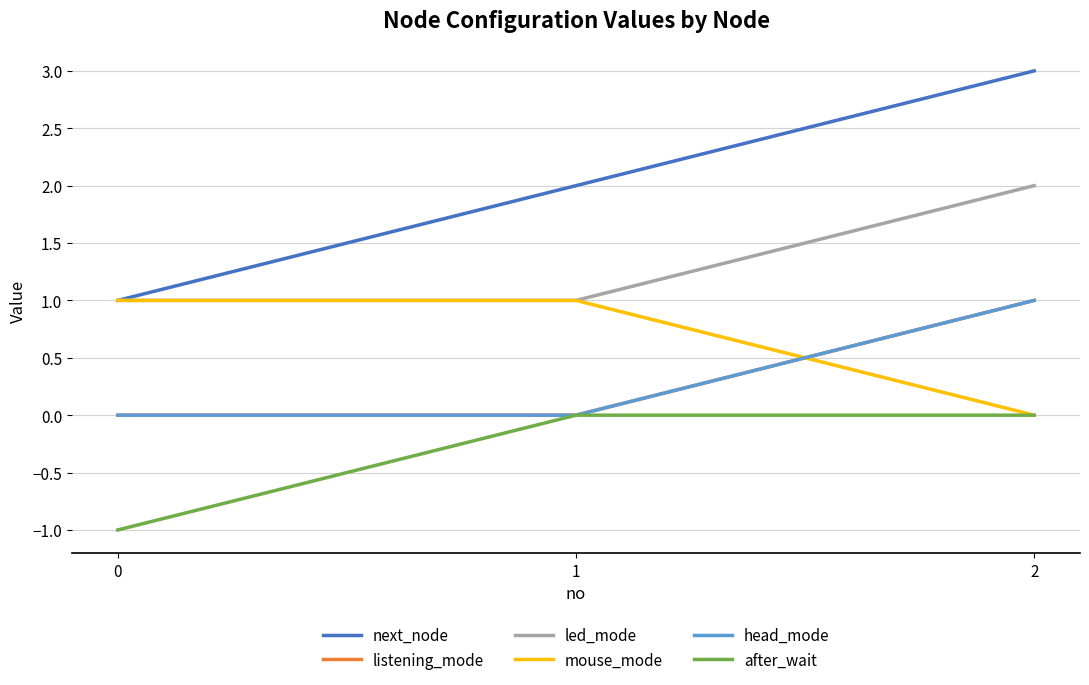

Reading left to right, extract all data points from this chart.

next_node: 1	2	3
listening_mode: 0	0	1
led_mode: 1	1	2
mouse_mode: 1	1	0
head_mode: 0	0	1
after_wait: -1	0	0